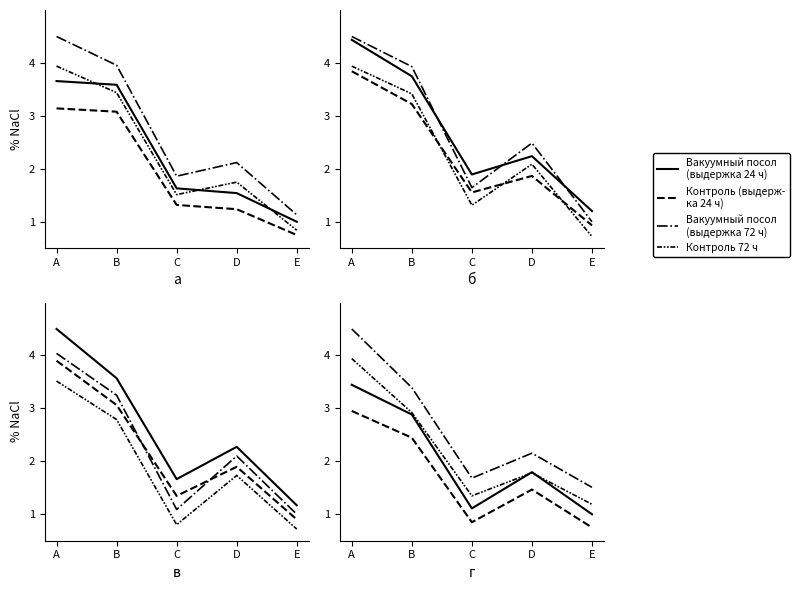

What is the greatest value displayed?

4.5